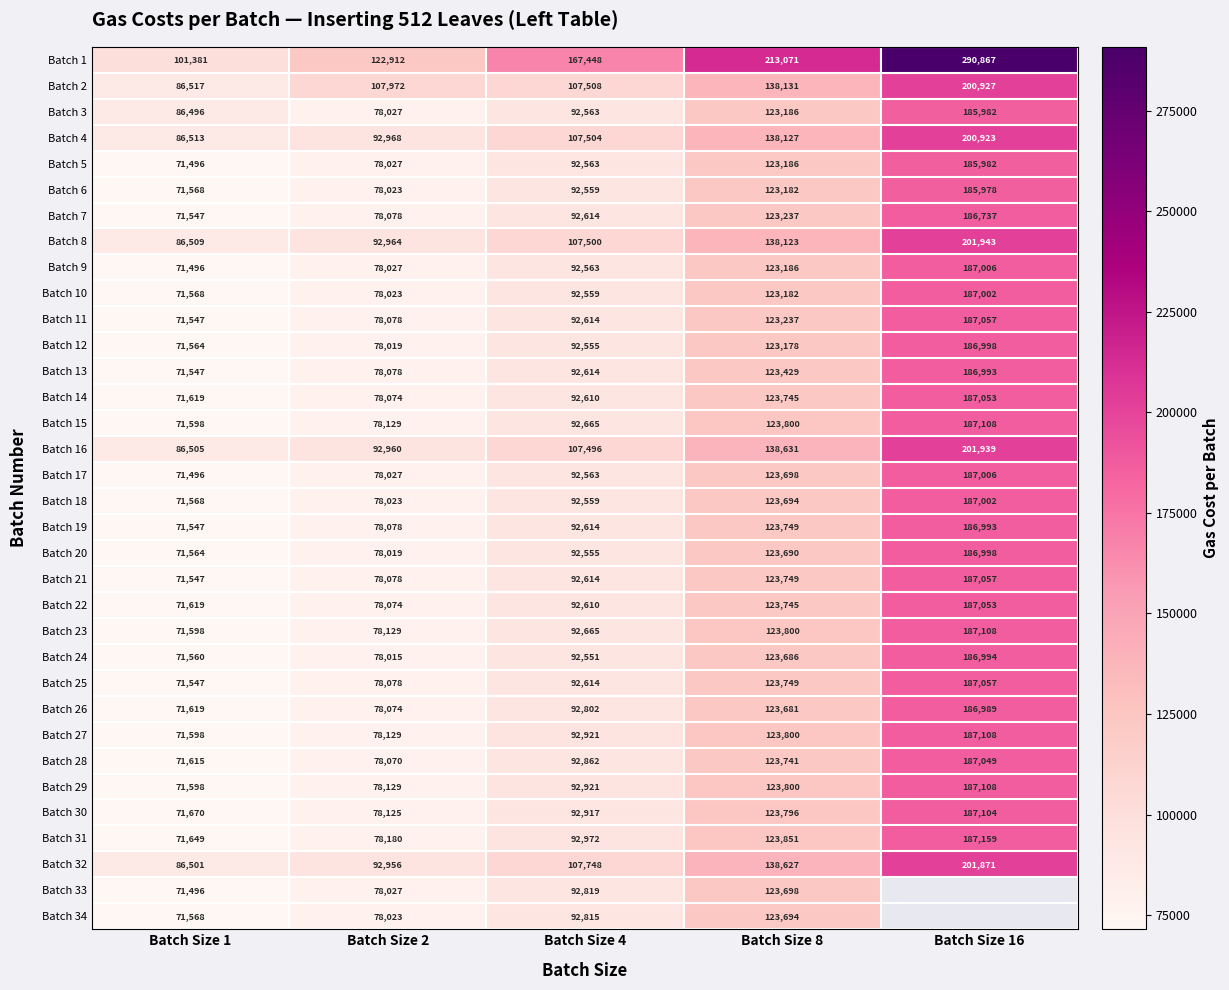

Is the value of Batch 9 at Batch Size 2 greater than the value of Batch 2 at Batch Size 8?

No